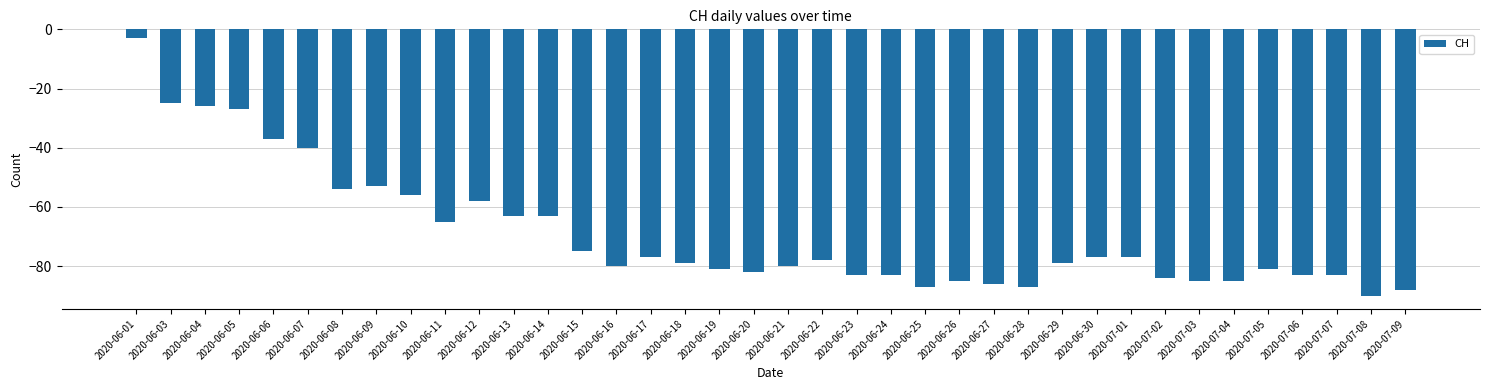

Where is the data nearest to the value -46?

2020-06-07